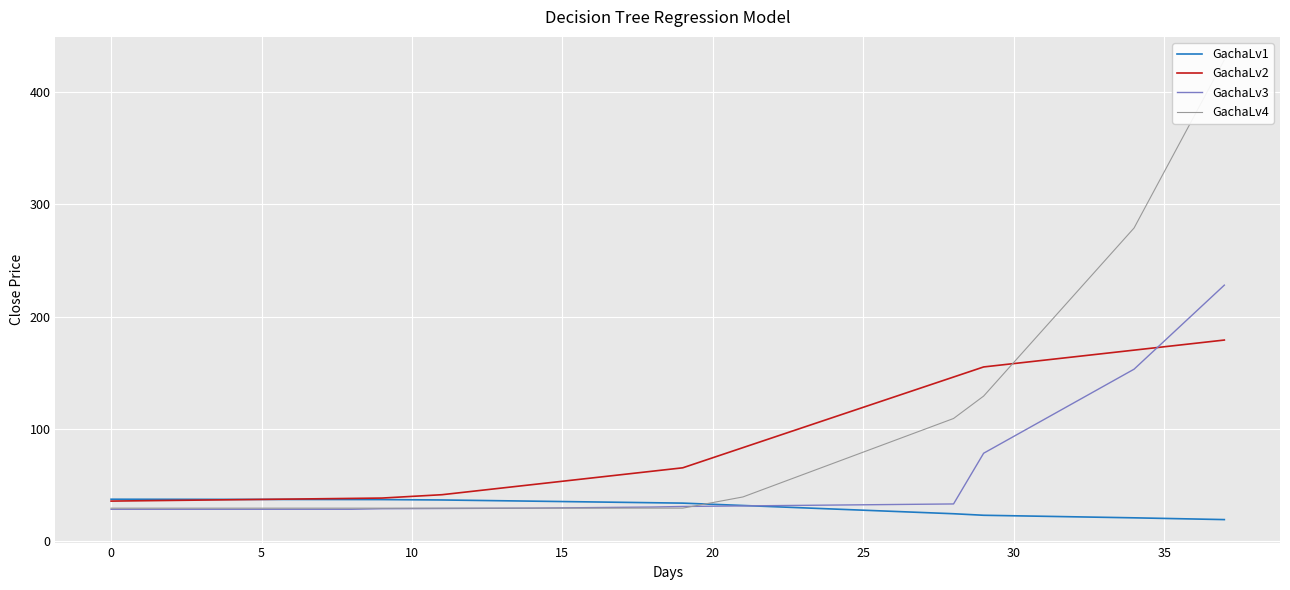

Rank the series at 13 from lowest to highest value.

GachaLv3, GachaLv4, GachaLv1, GachaLv2